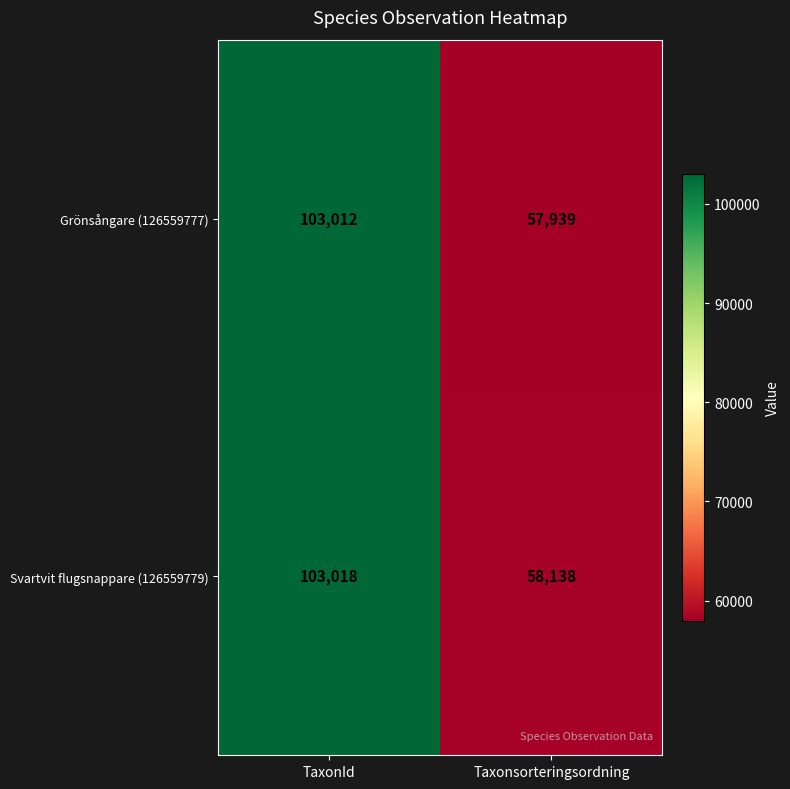

Is the value of Svartvit flugsnappare (126559779) at Taxonsorteringsordning greater than the value of Grönsångare (126559777) at Taxonsorteringsordning?

Yes